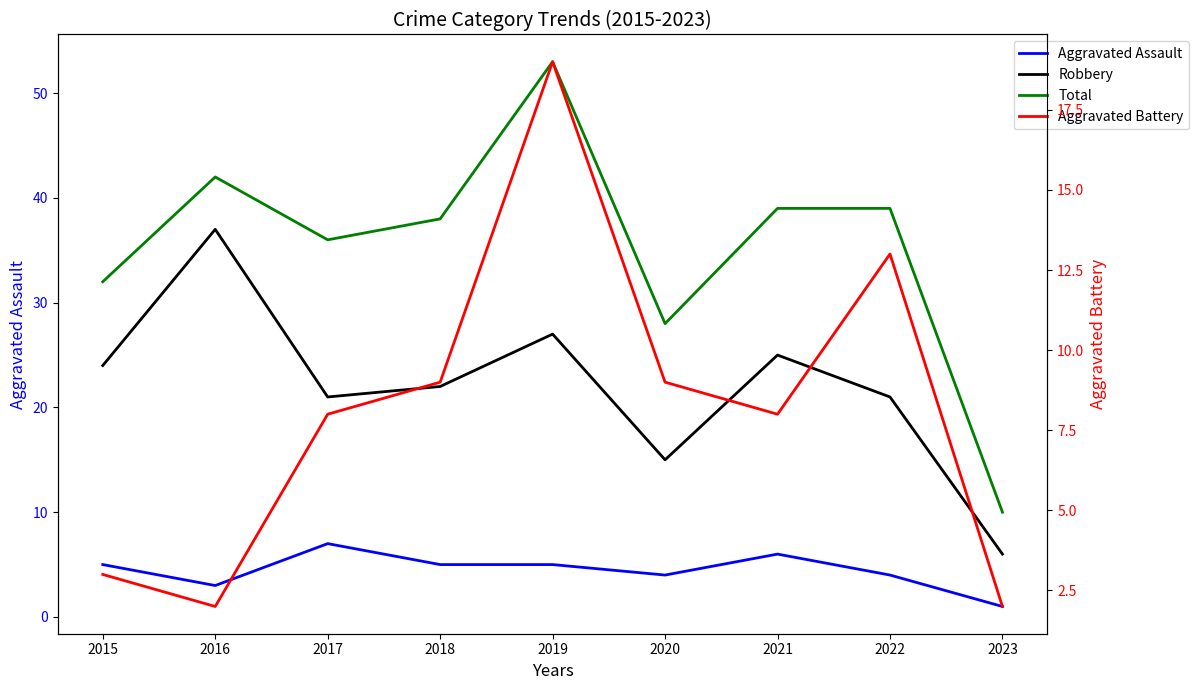

Is this an area chart (filled region under the line)?

No